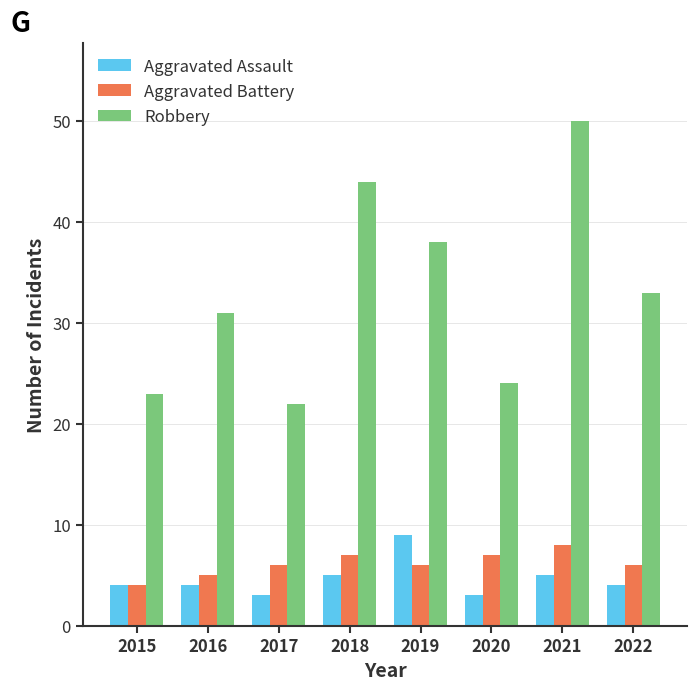

What is the minimum value for Aggravated Battery?

4